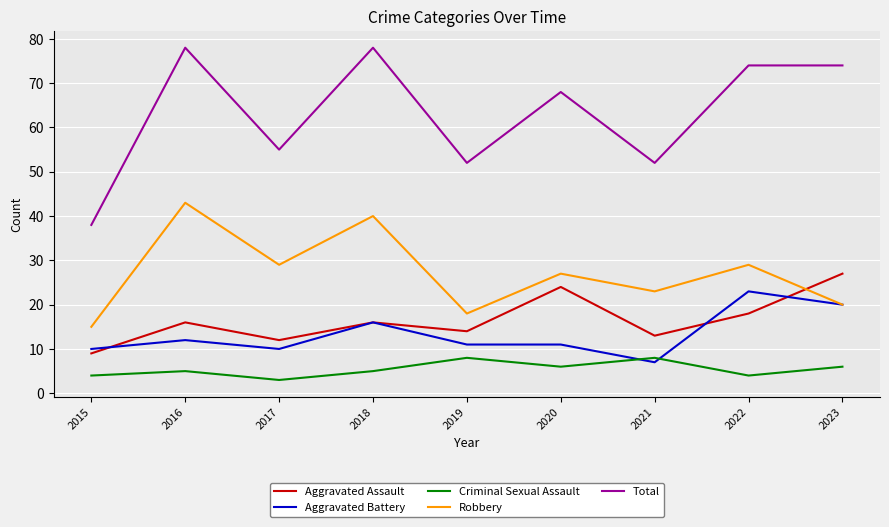

Between 2015 and 2016, which series saw the biggest shift?

Total